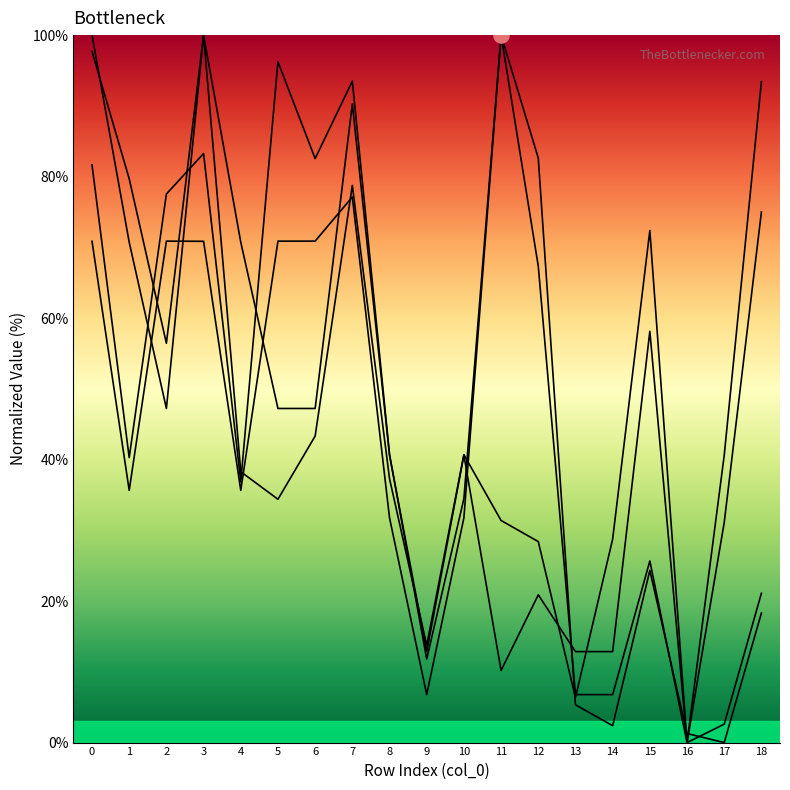

Is the value of y0 line at 10 greater than the value of x1 line at 3?

No